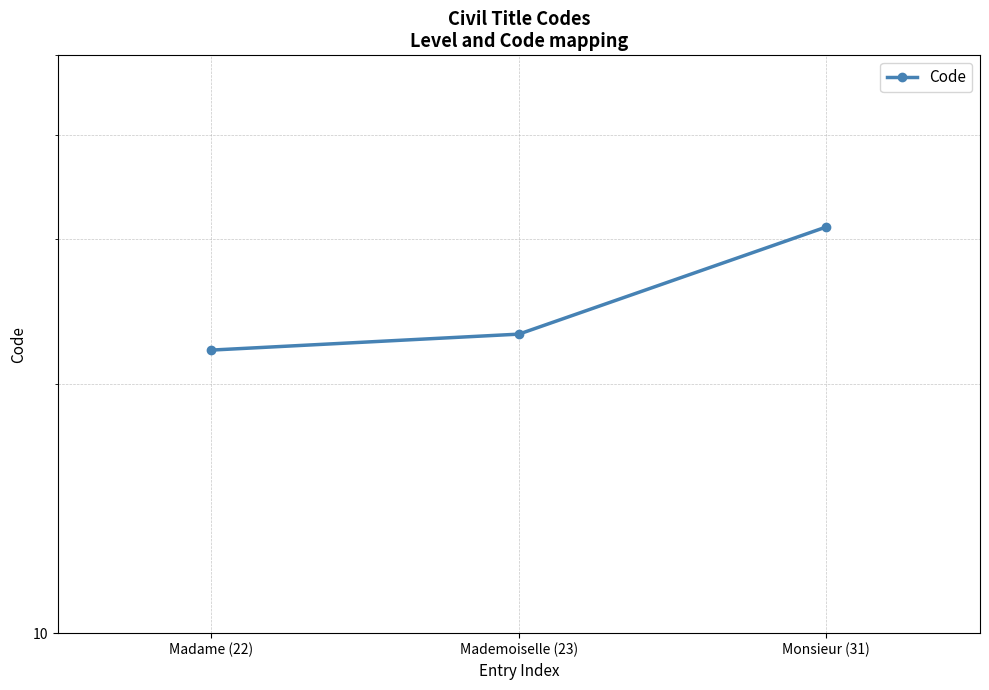

What is the minimum value shown in the chart?

22